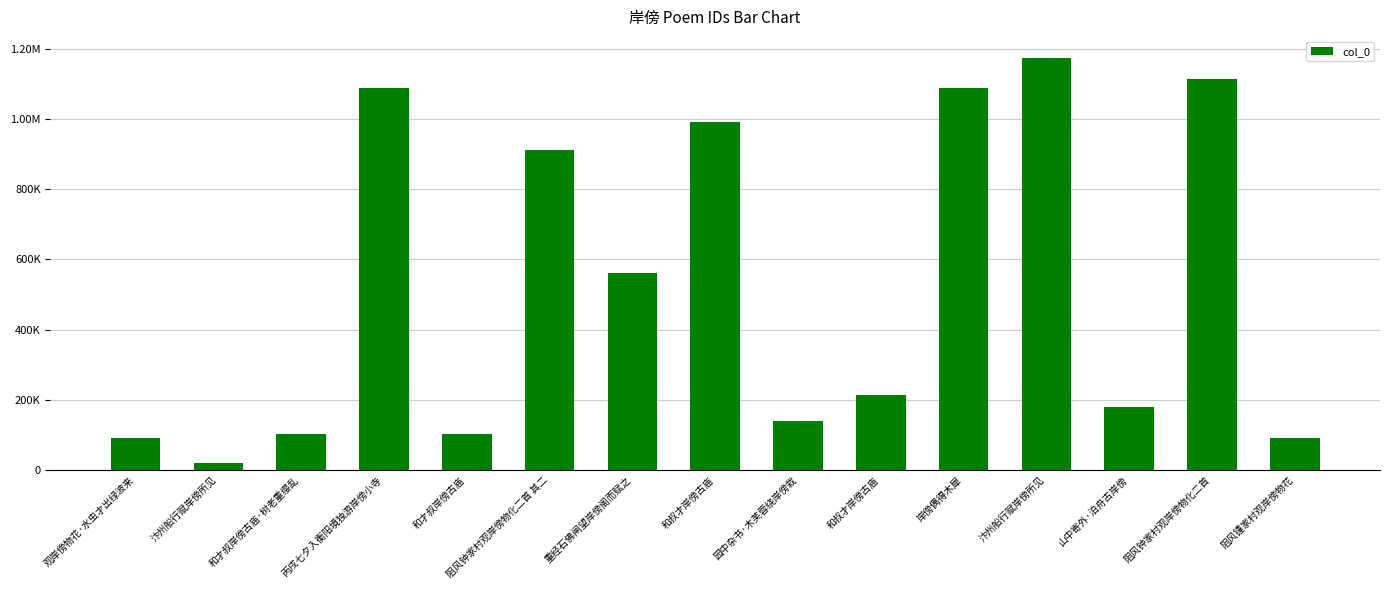

Rank the categories by value from highest to lowest.

汴州船行赋岸傍所见, 阻风钟家村观岸傍物化二首, 岸傍偶得木犀, 丙戌七夕入衡阳境独游岸傍小寺, 和叔才岸傍古庙, 阻风钟家村观岸傍物化二首 其二, 重经石佛闸望岸傍阁而赋之, 和叔才岸傍古庙, 山中寄外·泊舟古岸傍, 园中杂书·木芙蓉绕岸傍栽, 和才叔岸傍古庙·树老重缨乱, 和才叔岸傍古庙, 观岸傍物花·水虫才出绿波来, 阻风锺家村观岸傍物花, 汴州船行赋岸傍所见